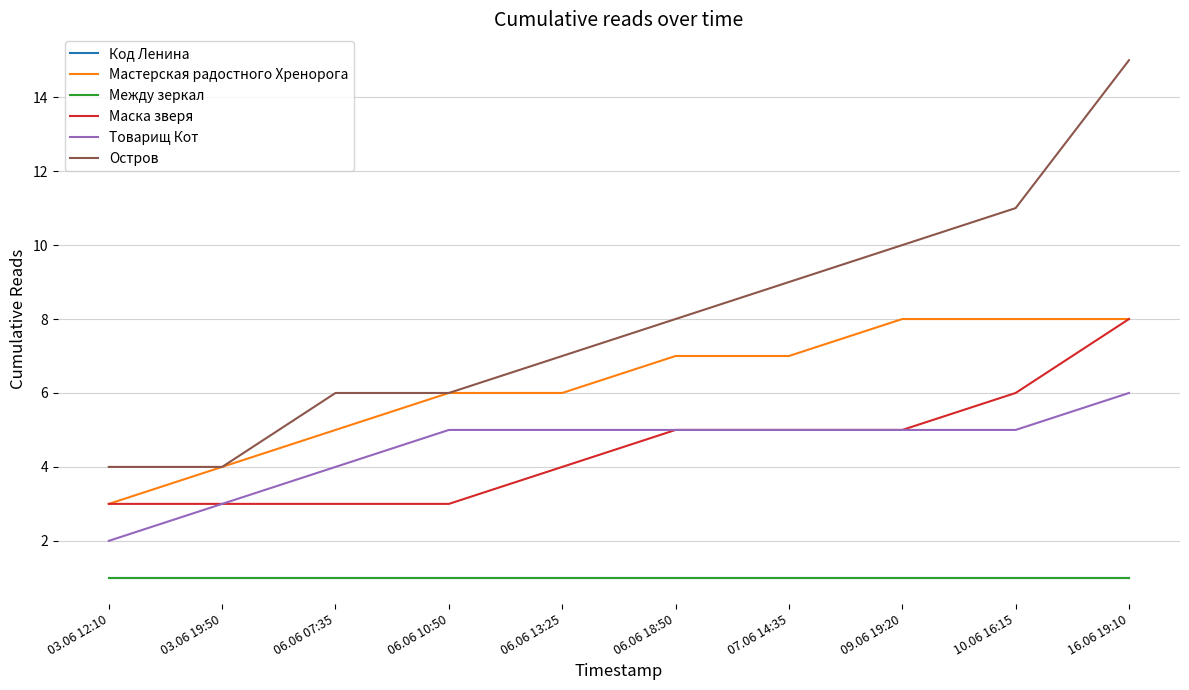

Does the chart display data point markers on the line(s)?

No